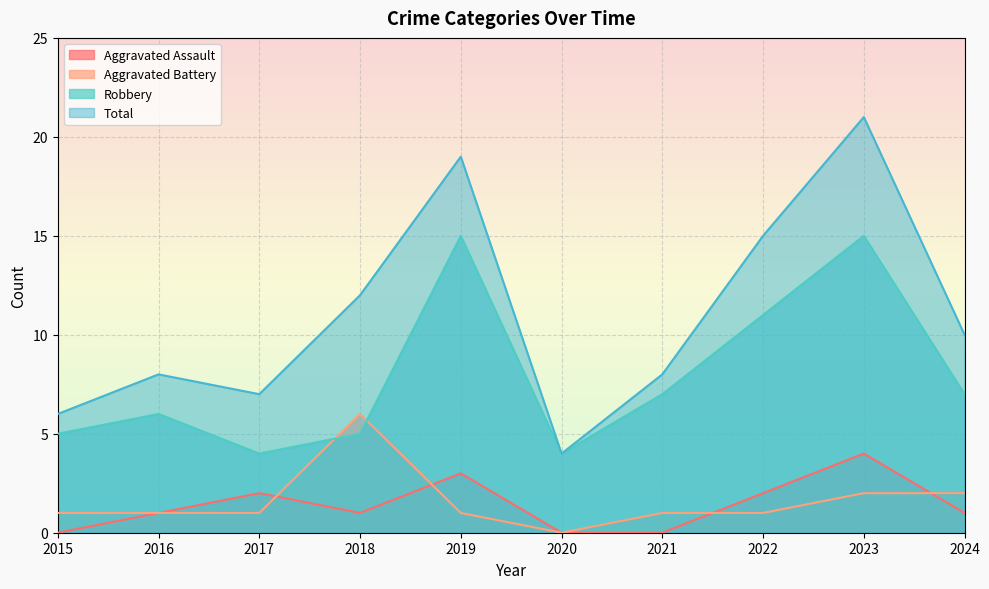

Count the number of data series in this chart.

4